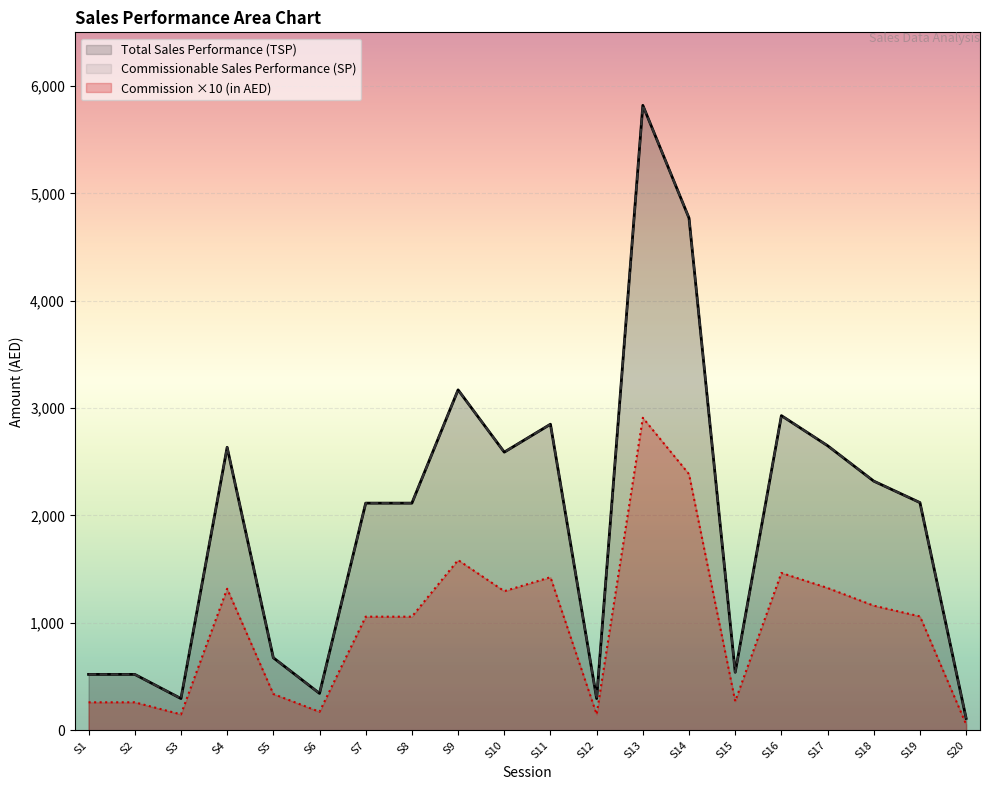

True or false: Total Sales Performance (TSP) and Commission (in AED) cross at least once.

False